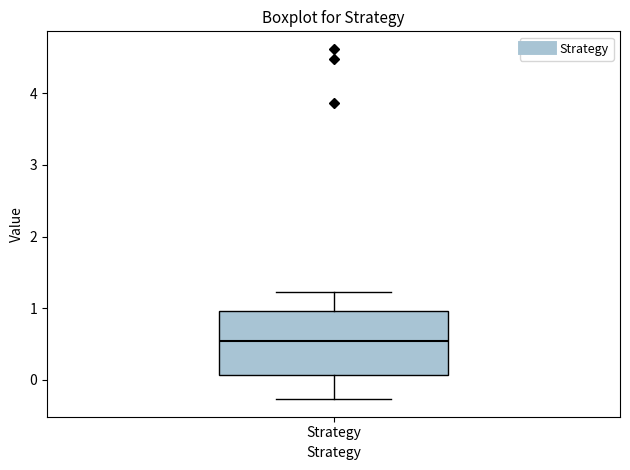

Where does the median line of the box for Strategy sit on the y-axis? The values are not printed on the chart, so give them approximately, as read against the axis.

0.5